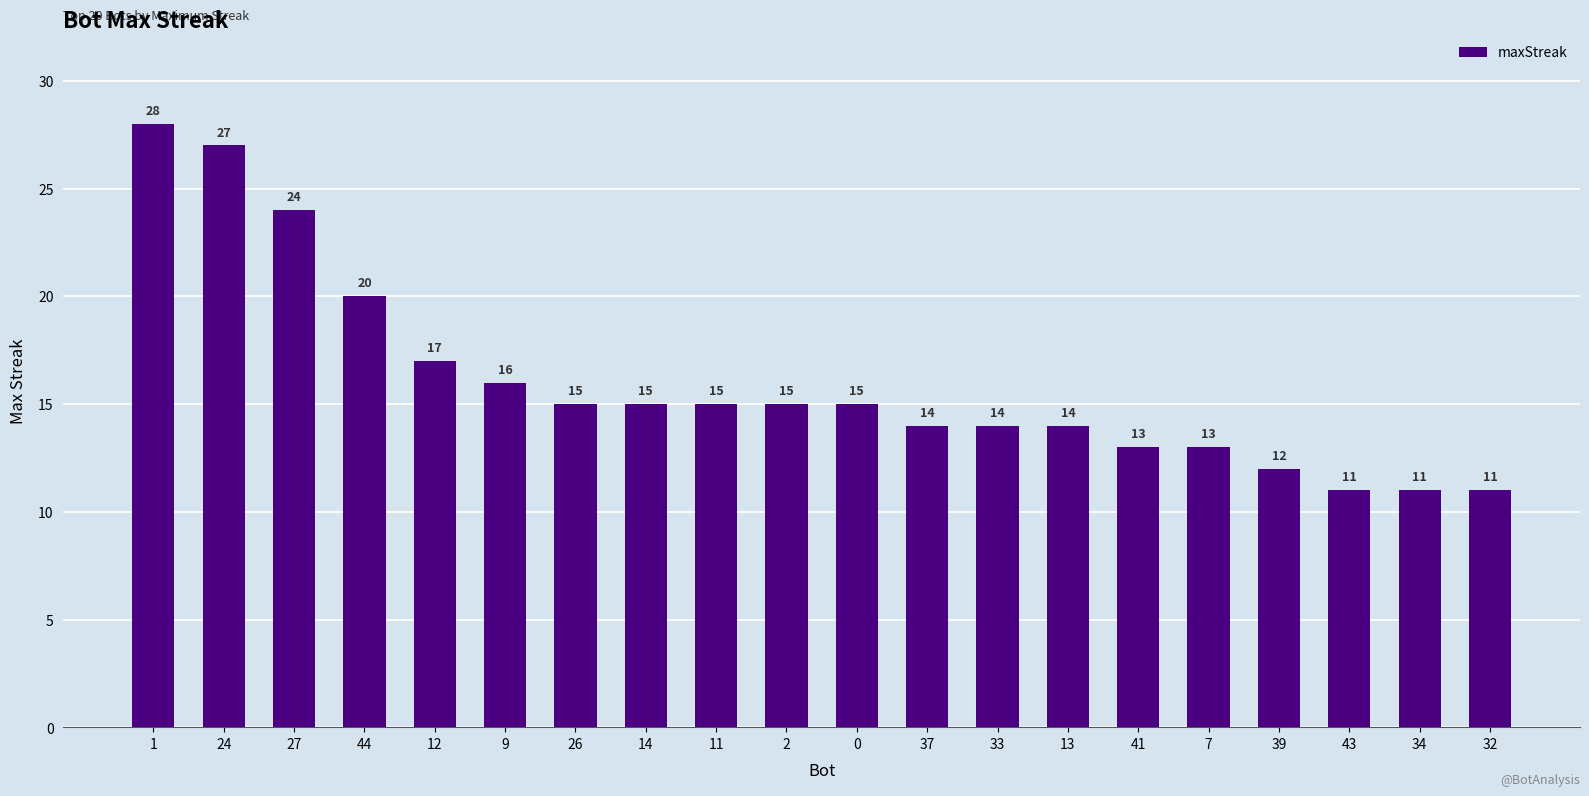

What is the value of the 13th bar from the left?

14